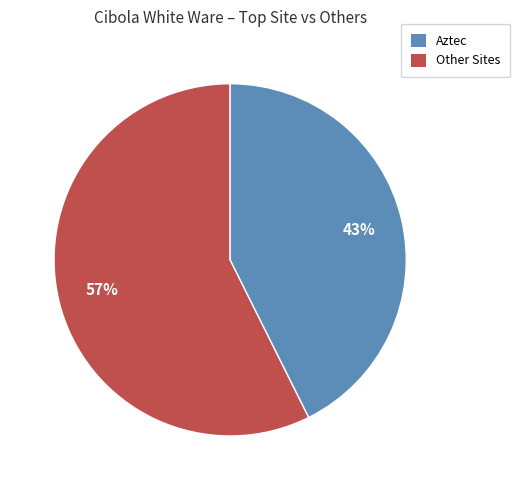

To the nearest percent, what is the average slice percentage?

50%